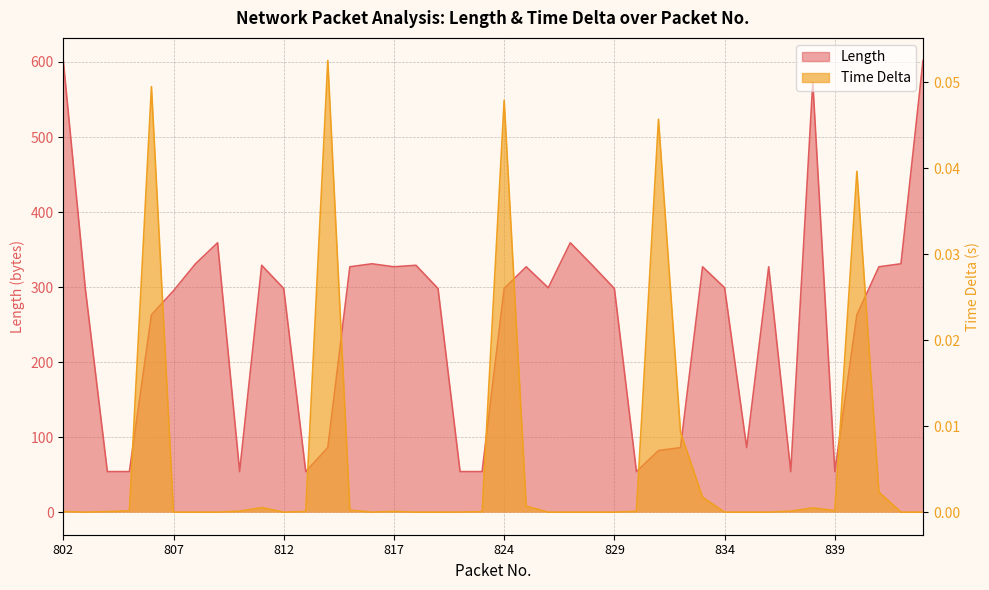

Reading left to right, extract all data points from this chart.

Length: 602.0	298.0	54.0	54.0	263.0	295.0	331.0	359.0	54.0	329.0	298.0	54.0	86.0	327.0	331.0	327.0	329.0	298.0	54.0	54.0	298.0	327.0	299.0	359.0	329.0	298.0	54.0	82.0	86.0	327.0	299.0	86.0	327.0	54.0	573.0	54.0	263.0	327.0	331.0	602.0
Time Delta: 0.0	0.0	0.0	0.0	0.0	0.0	0.0	0.0	0.0	0.0	0.0	0.0	0.1	0.0	0.0	0.0	0.0	0.0	0.0	0.0	0.0	0.0	0.0	0.0	0.0	0.0	0.0	0.0	0.0	0.0	0.0	0.0	0.0	0.0	0.0	0.0	0.0	0.0	0.0	0.0